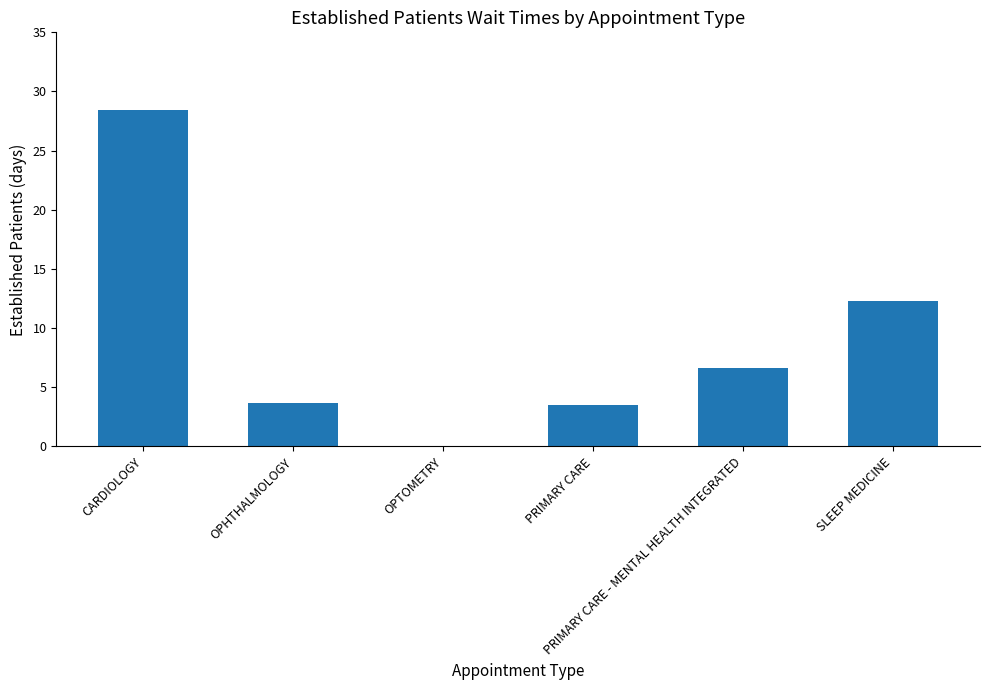

What is the average value?

9.1